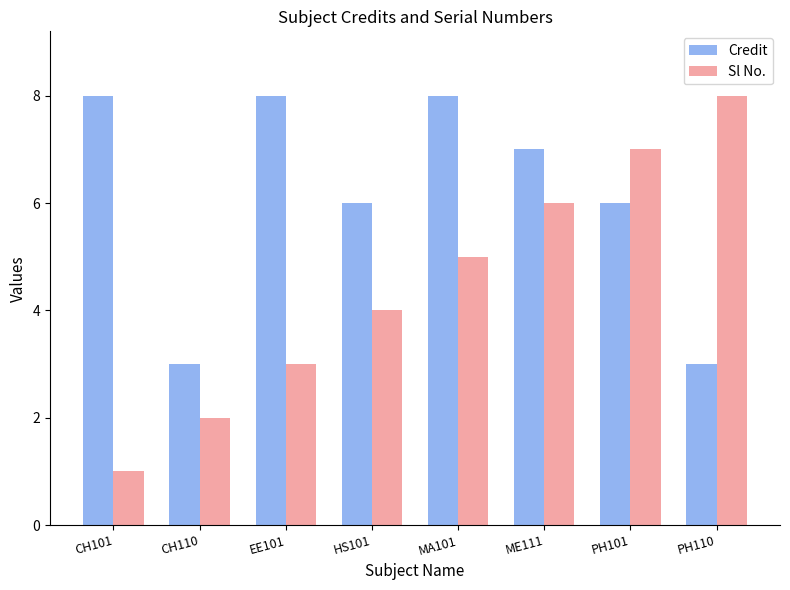

List the series in order of their overall mean, lowest first.

Sl No., Credit